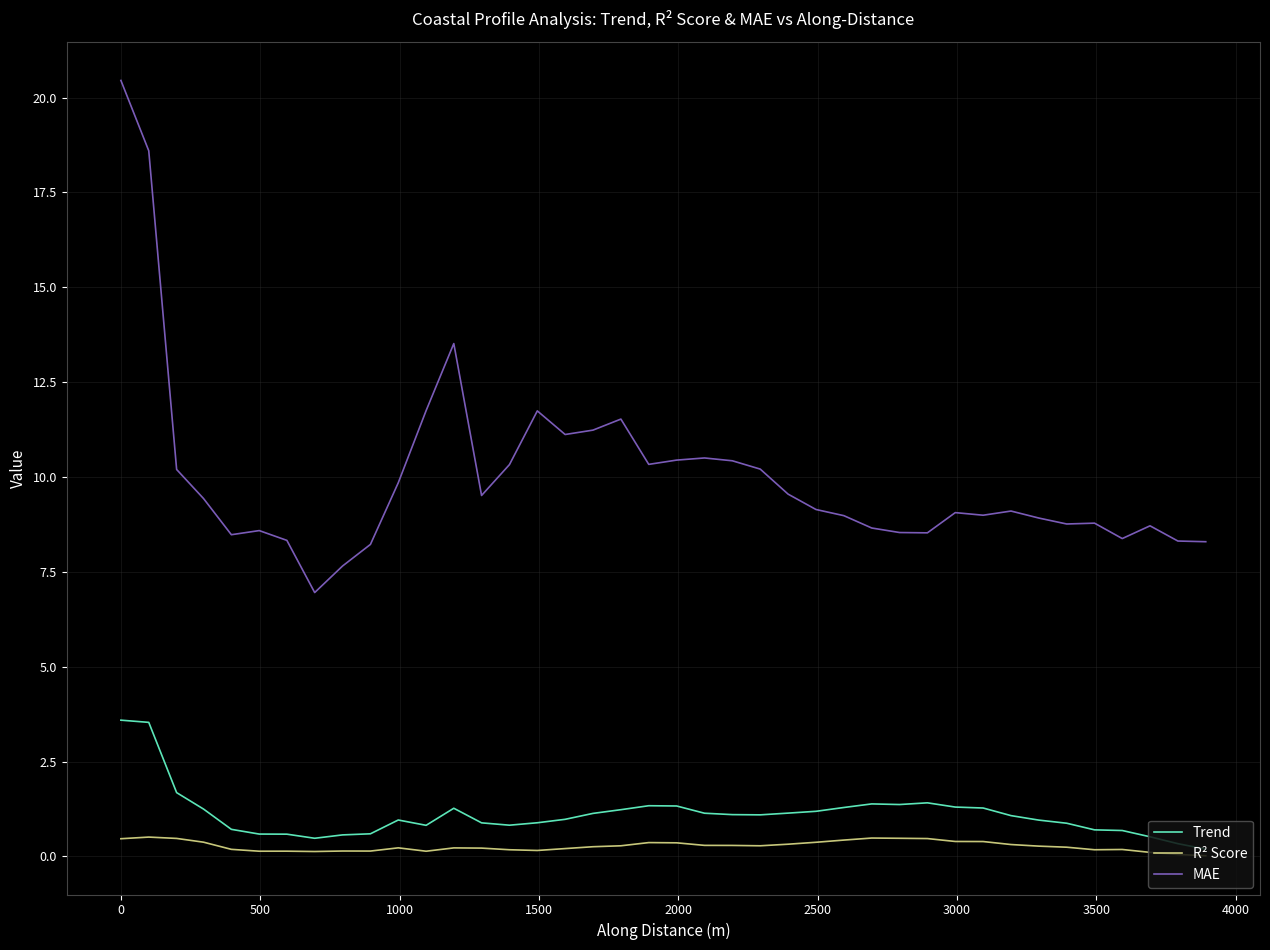

What is the greatest value displayed?

20.5